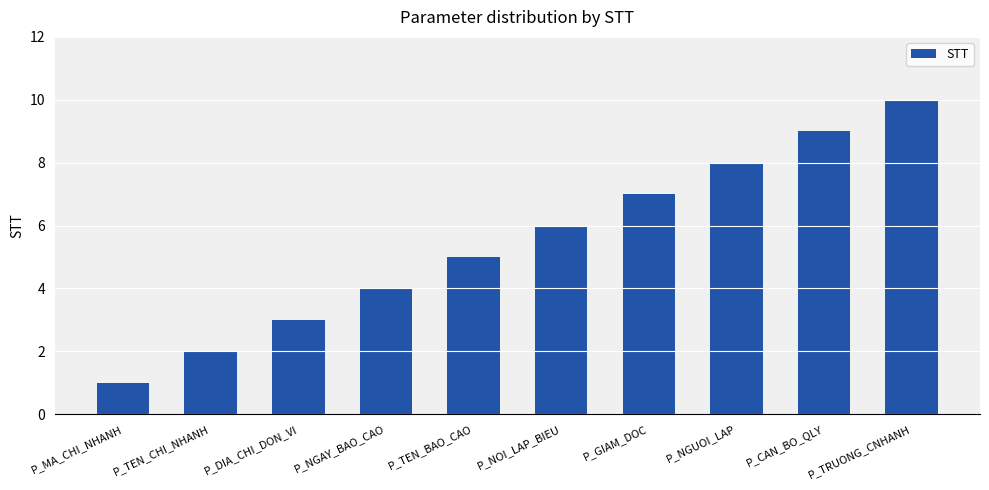

Rank the categories by value from lowest to highest.

P_MA_CHI_NHANH, P_TEN_CHI_NHANH, P_DIA_CHI_DON_VI, P_NGAY_BAO_CAO, P_TEN_BAO_CAO, P_NOI_LAP_BIEU, P_GIAM_DOC, P_NGUOI_LAP, P_CAN_BO_QLY, P_TRUONG_CNHANH